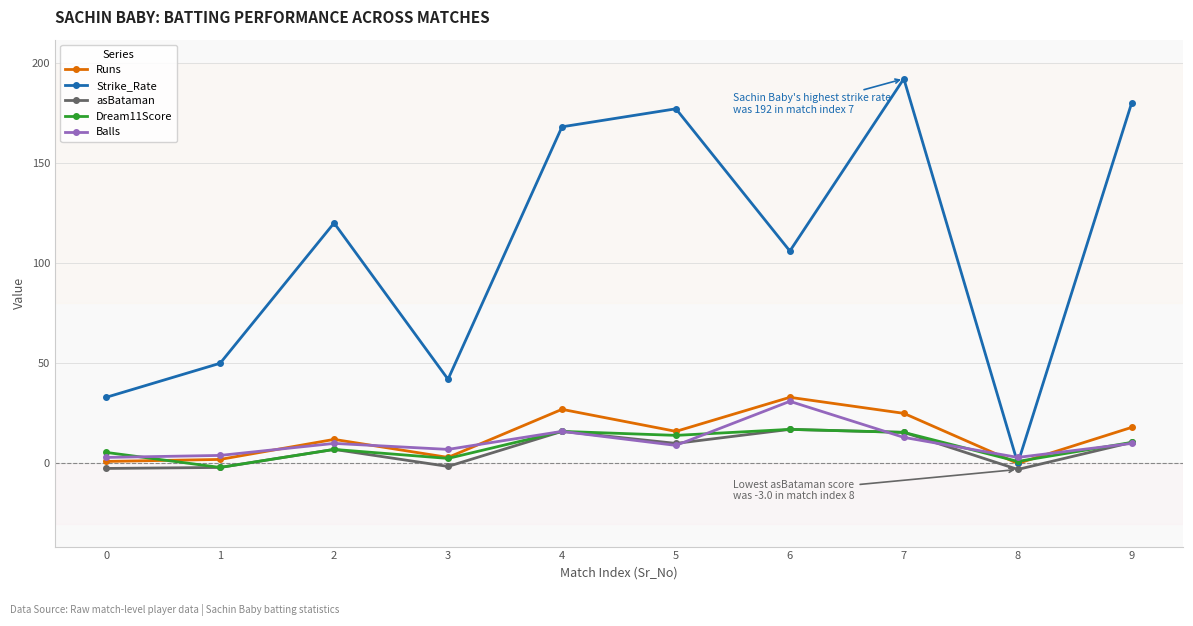

What is the difference between the second highest and minimum values in the Balls series?

13.0